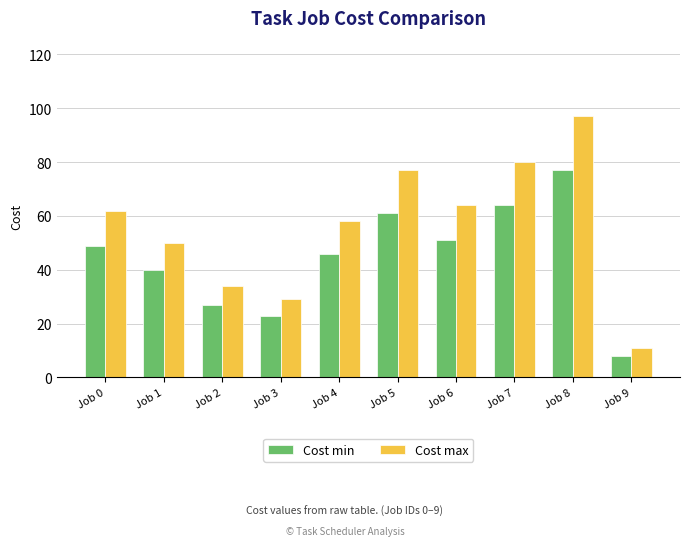

At which label does Cost max reach its minimum?

Job 9